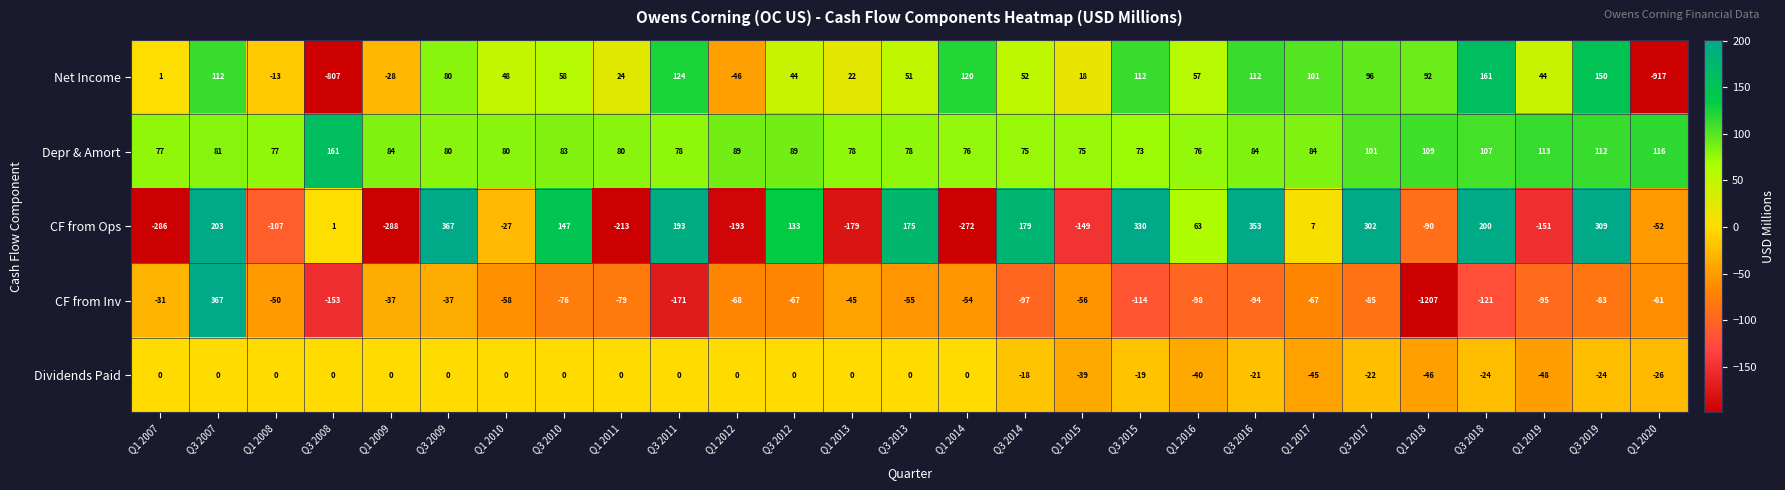

What is the spread (max minus min) of values at Q1 2012?

282